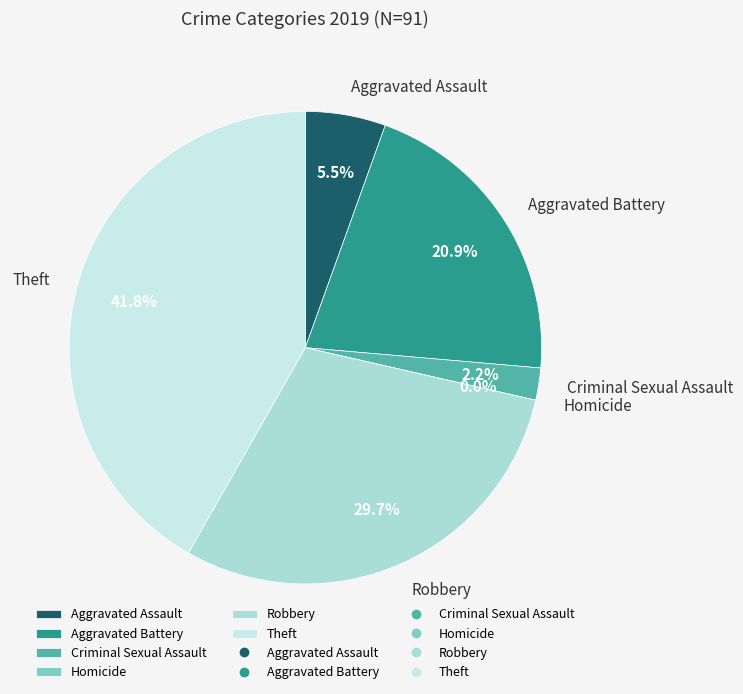

Which slice is the largest?

Theft